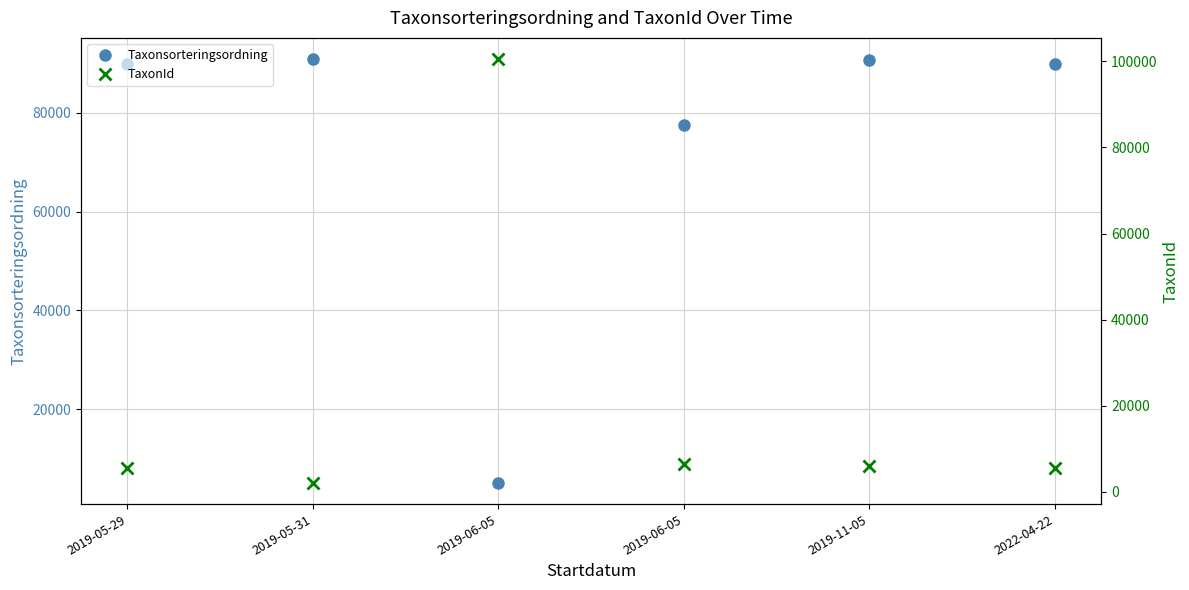

How many categories are shown in the chart?

6